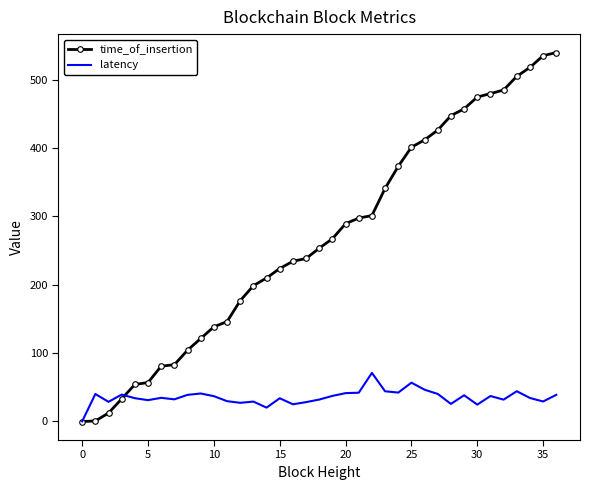

What is the maximum value shown in the chart?

539.9